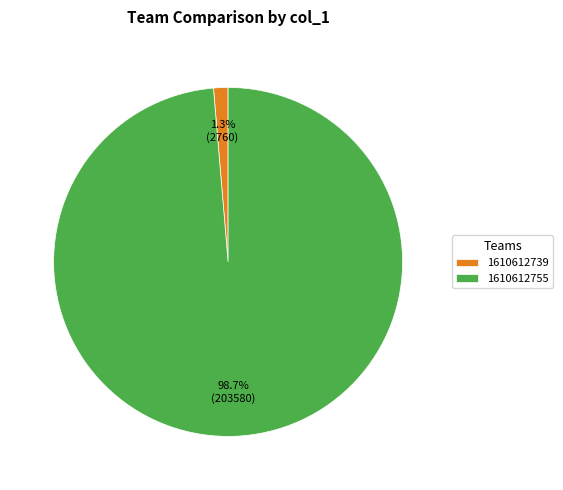

Does 1610612739 account for over 50% of the chart?

No